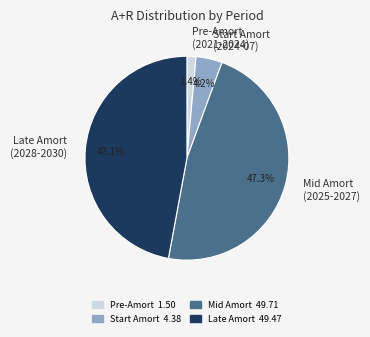

Which category has the smallest portion of the pie?

Pre-Amort (2021-2024)